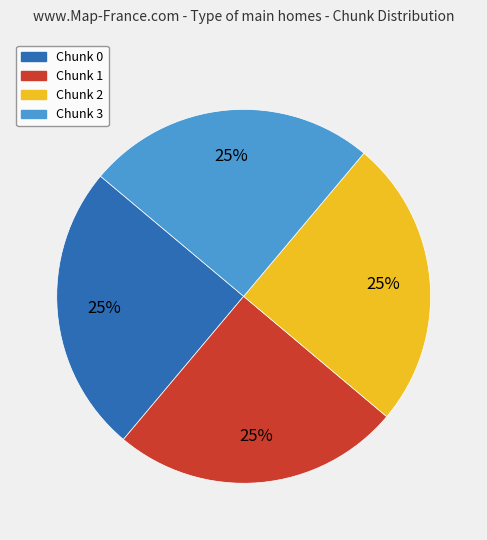

To the nearest percent, what percentage of the pie is Chunk 3?

25%